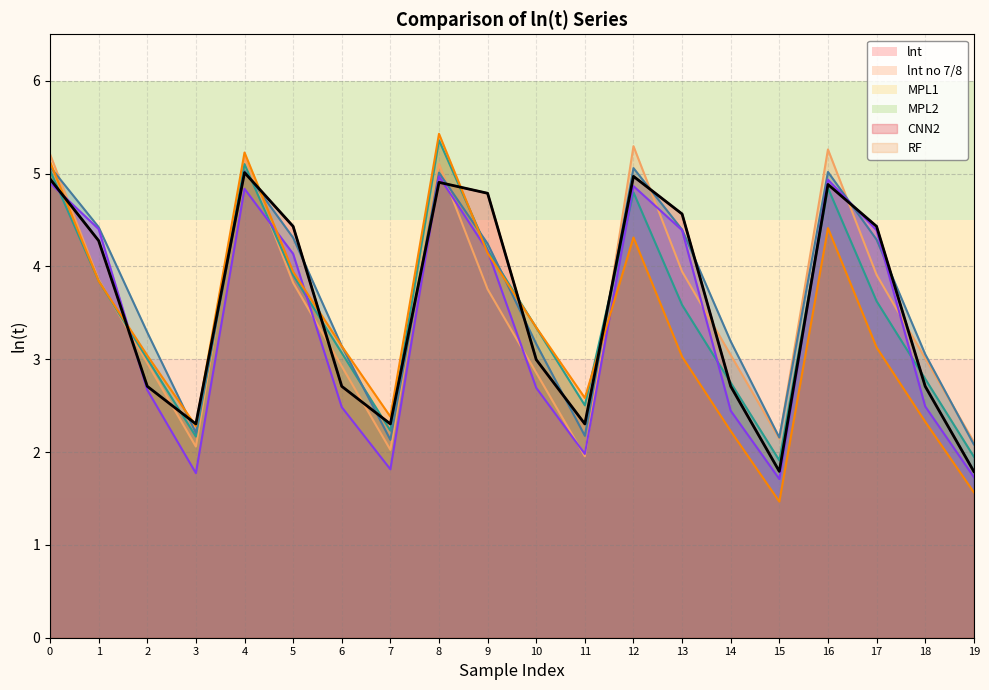

List the labels in order of CNN2 value, largest first.

8, 16, 0, 12, 4, 1, 13, 17, 9, 5, 10, 2, 18, 6, 14, 11, 7, 3, 19, 15